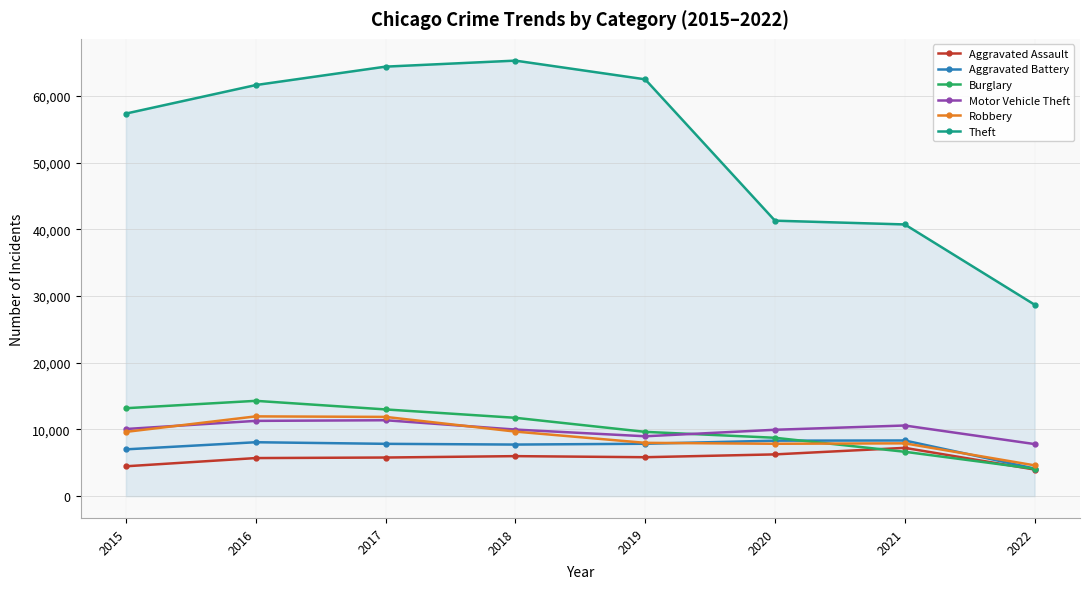

True or false: Motor Vehicle Theft has more than 1 interior local peaks.

True